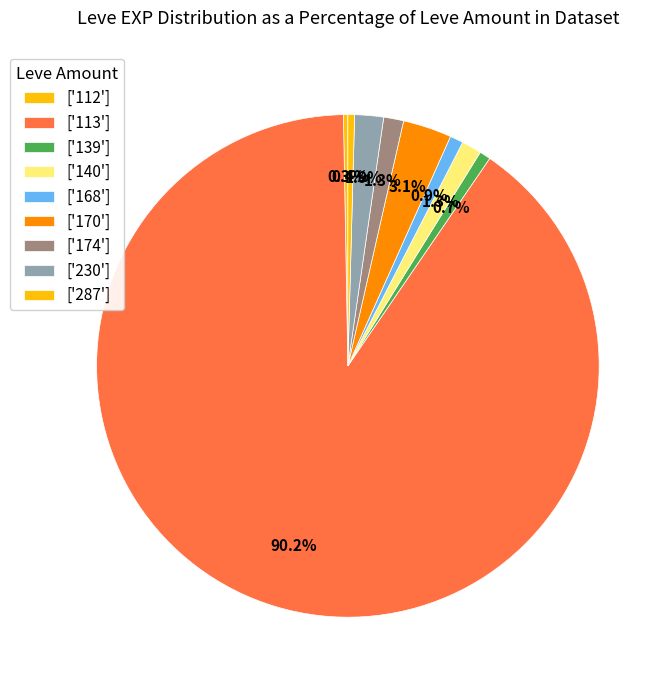

Count the number of slices in the pie.

9